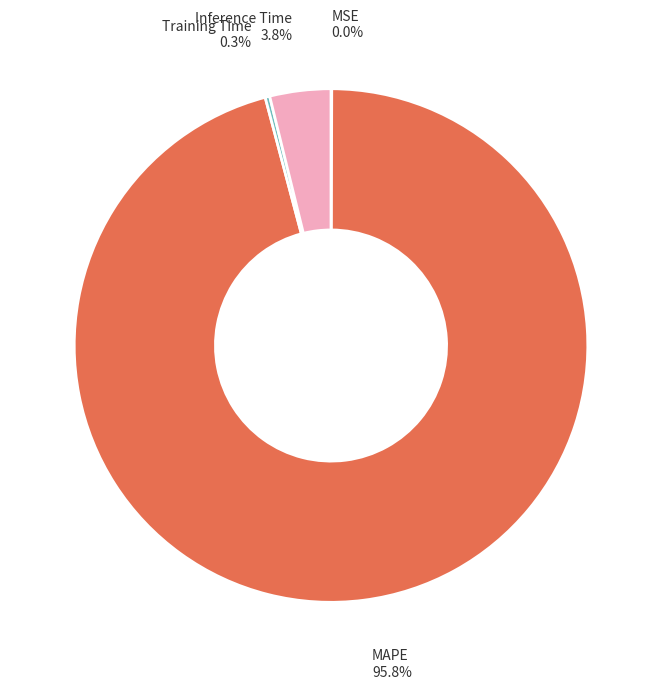

Is there any slice that represents more than half of the pie?

Yes